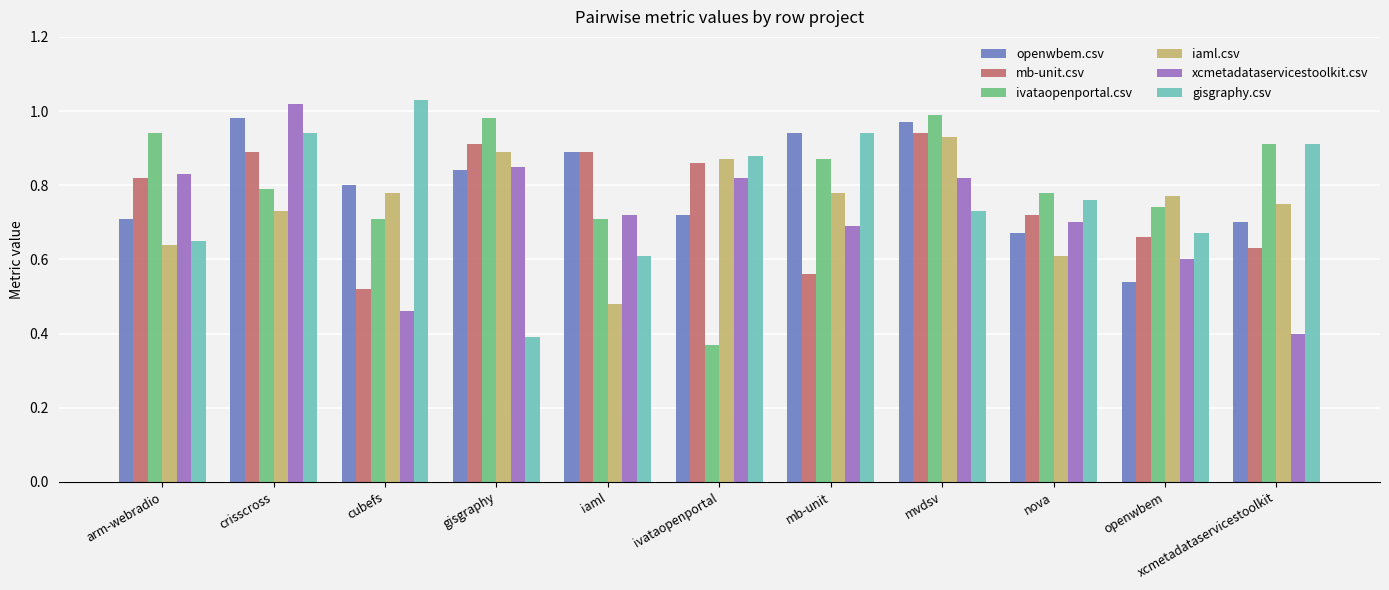

Which series has the widest spread of values?

gisgraphy.csv